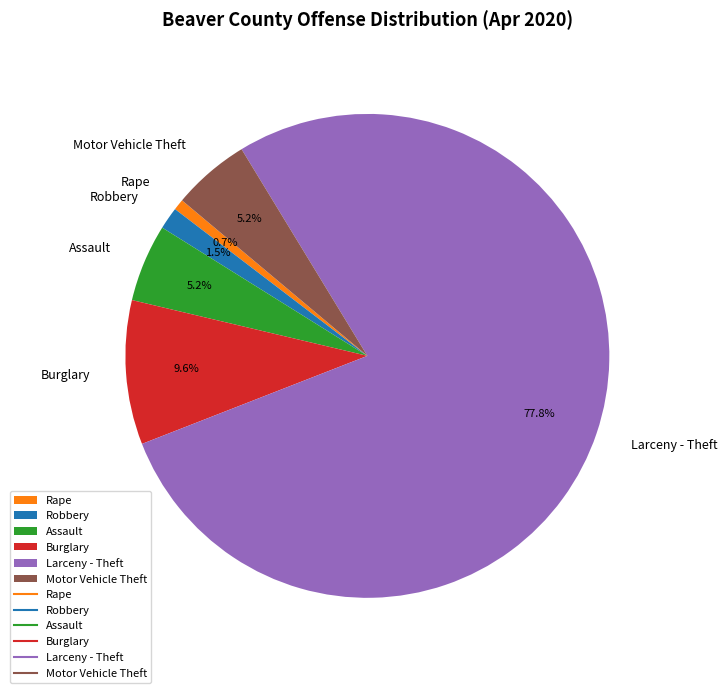

Which slice is the largest?

Larceny - Theft